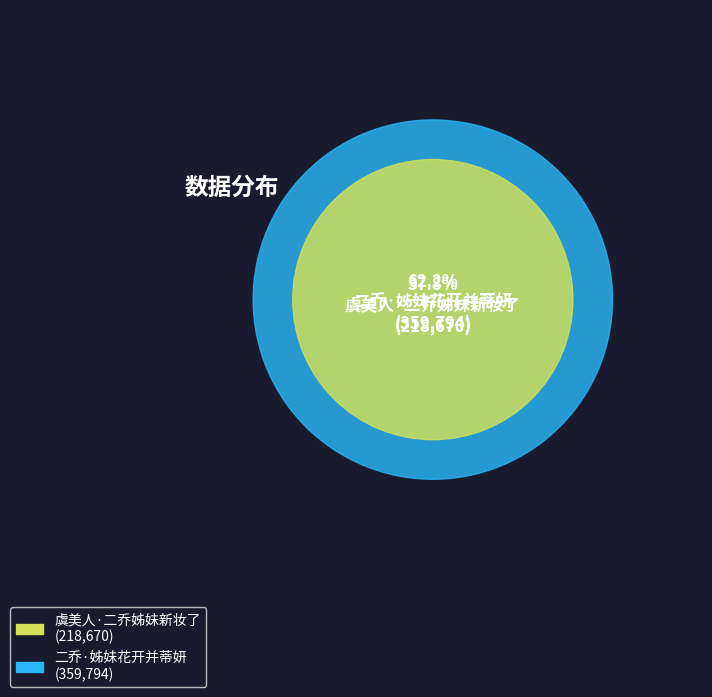

Which category has the smallest portion of the pie?

虞美人·二乔姊妹新妆了